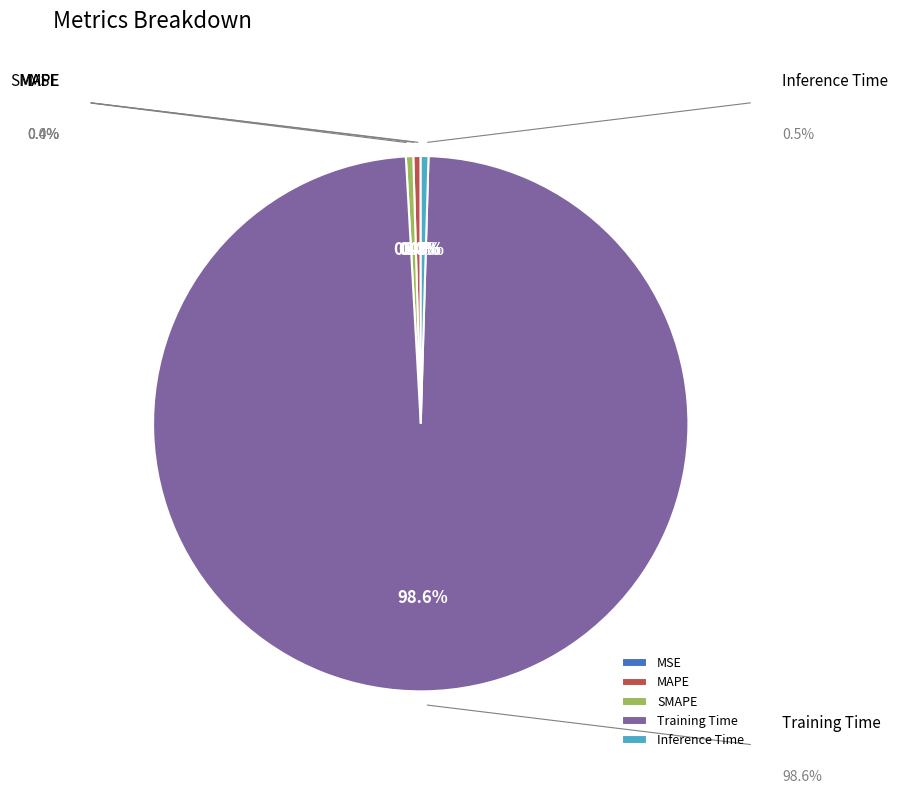

Is there a majority slice in this chart?

Yes